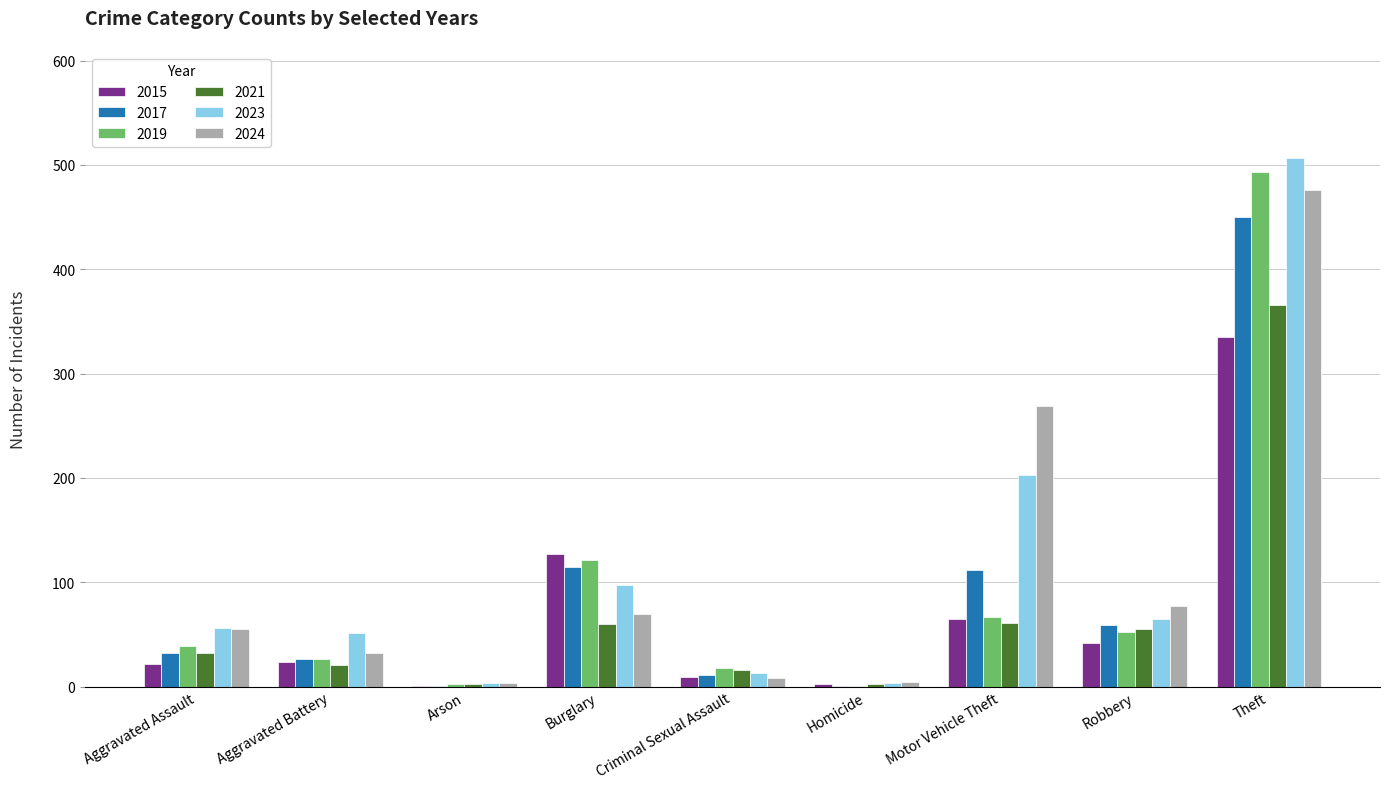

The value of 2023 at Motor Vehicle Theft is 140. True or false?

False